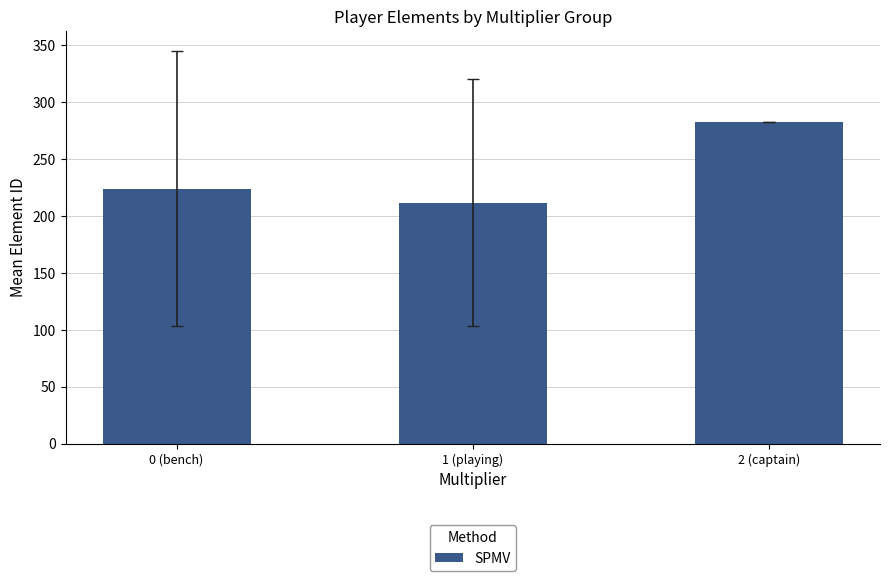

Between 0 (bench) and 1 (playing), which is larger?

0 (bench)